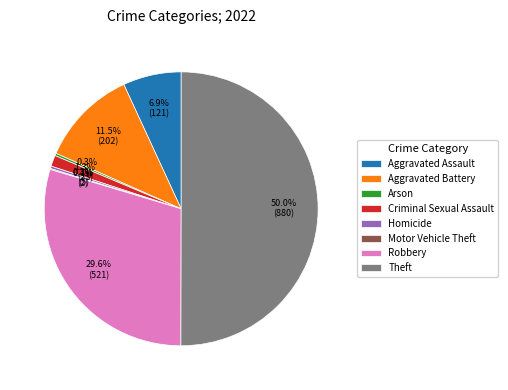

The Aggravated Assault slice represents 7% of the pie. True or false?

True